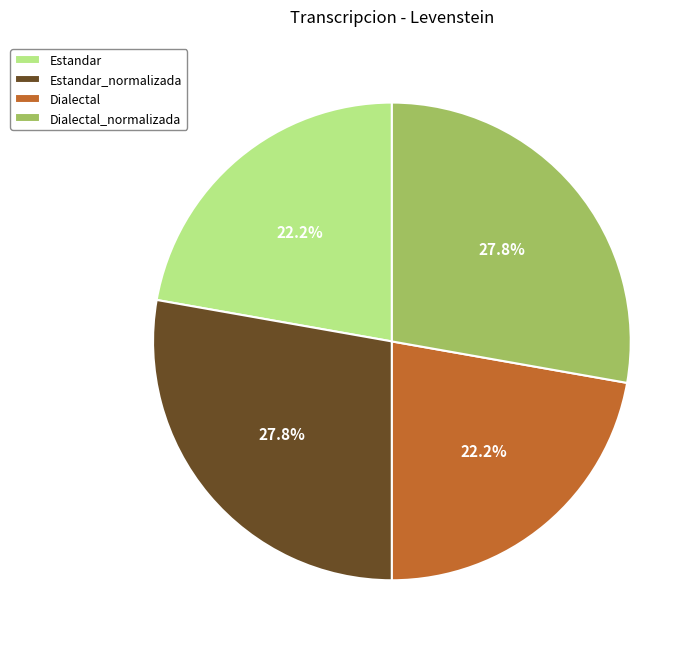

How many slices are in this pie chart?

4